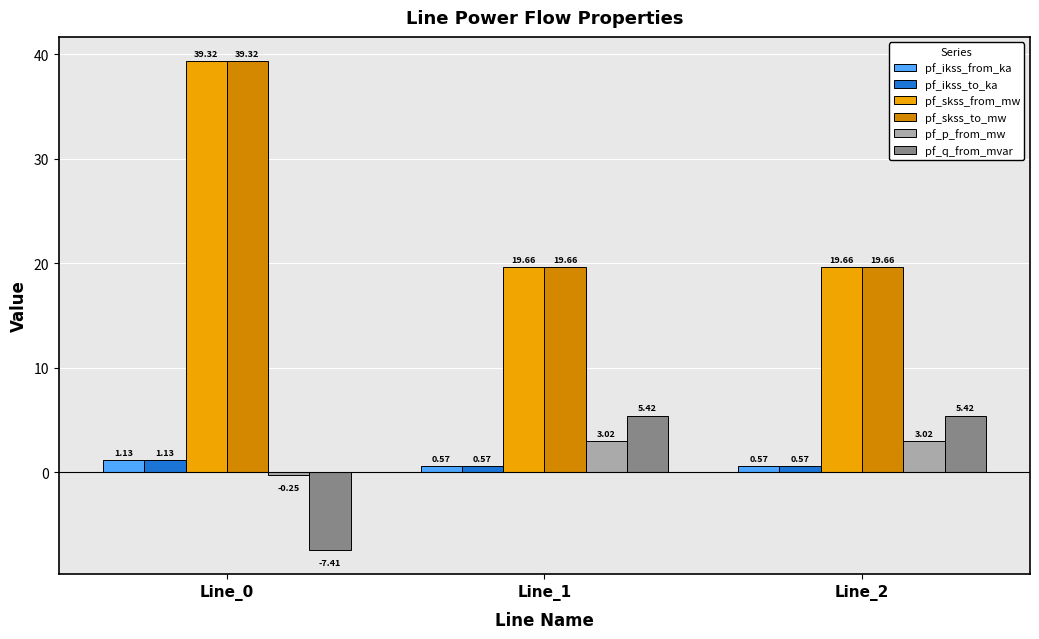

What is the average value of the pf_ikss_to_ka series?

0.8